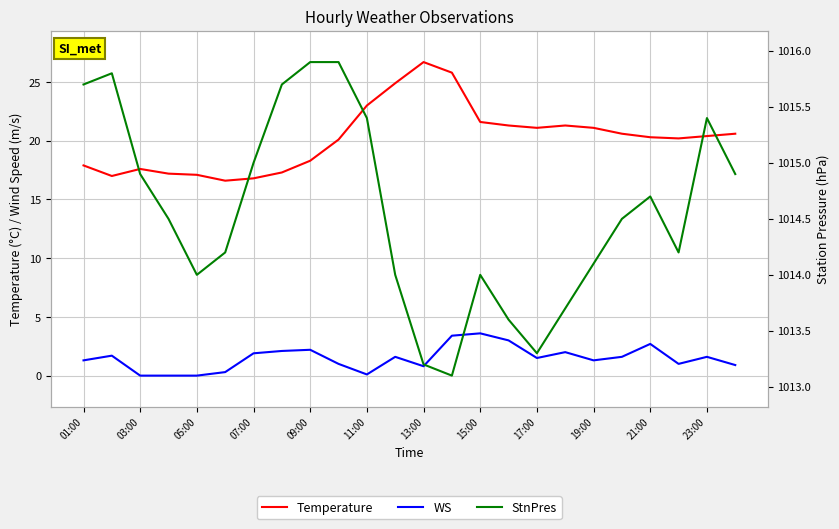

True or false: Temperature and StnPres cross at least once.

False